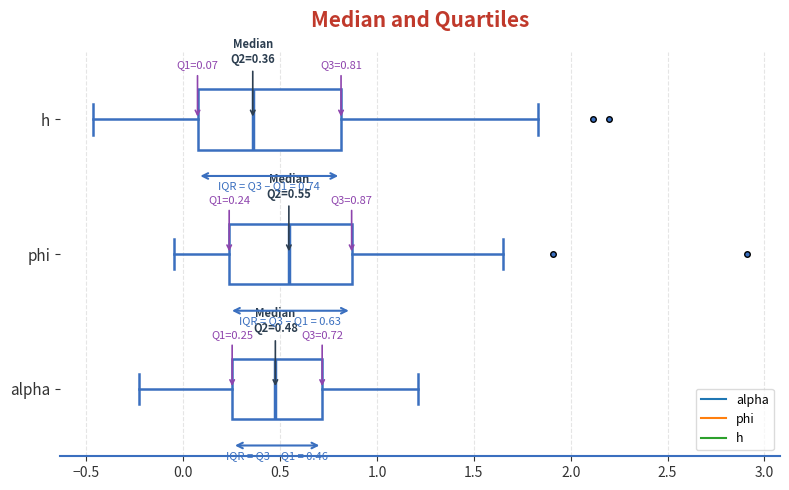

Which box is the widest, from its left edge to its right edge?

h